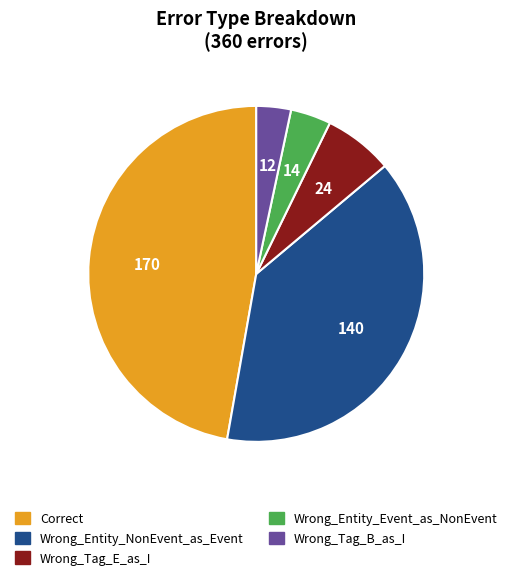

Which has a higher value, Wrong_Tag_B_as_I or Wrong_Entity_Event_as_NonEvent?

Wrong_Entity_Event_as_NonEvent